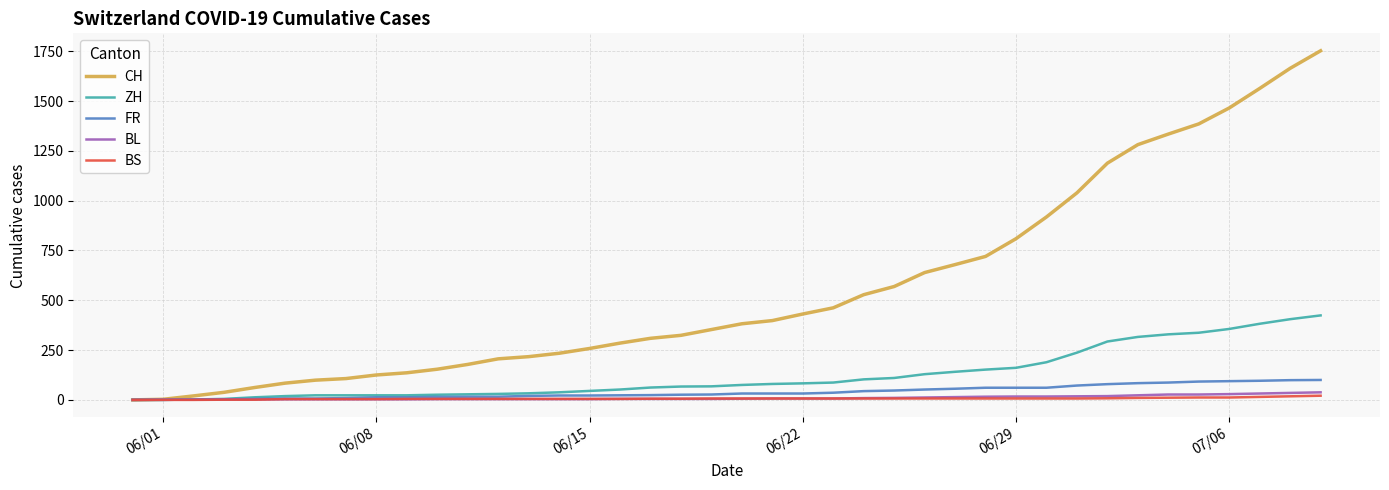

What is the maximum value shown in the chart?

1752